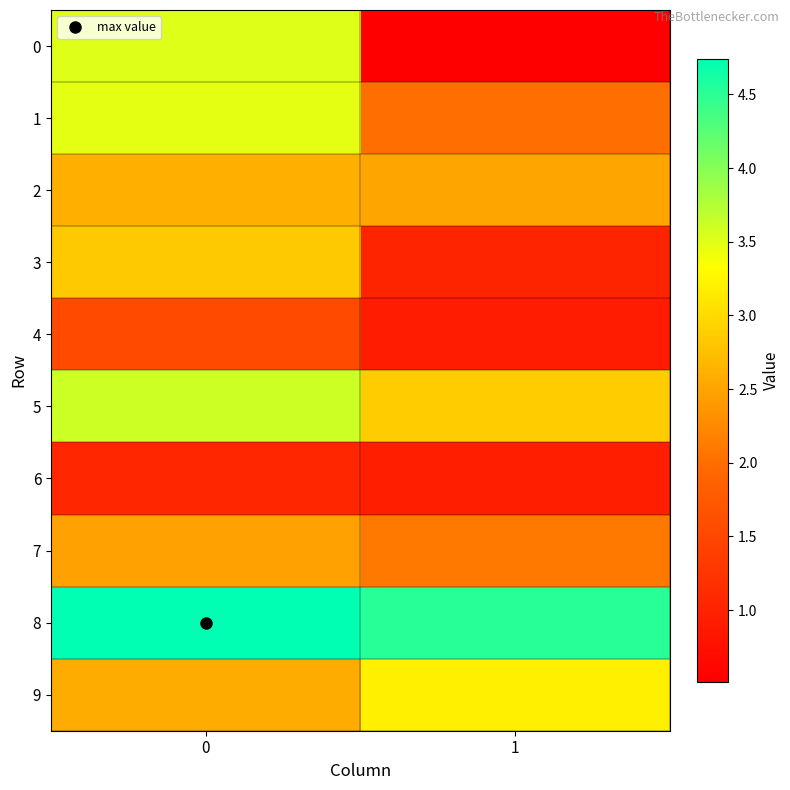

Rank the series at 0 from highest to lowest value.

8, 5, 0, 1, 3, 2, 9, 7, 4, 6